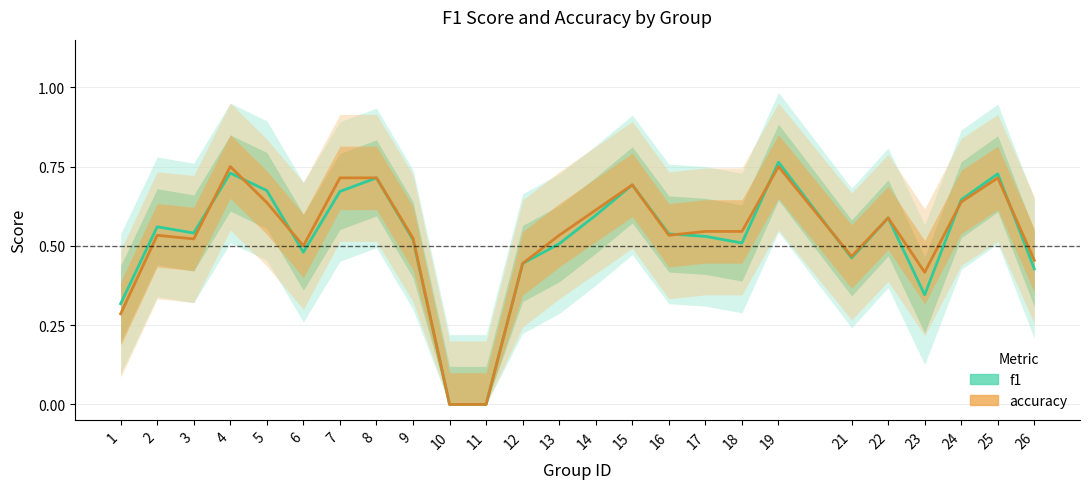

Reading left to right, transcribe all the data shown in this chart.

f1: 0.3	0.6	0.5	0.7	0.7	0.5	0.7	0.7	0.5	0.0	0.0	0.4	0.5	0.6	0.7	0.5	0.5	0.5	0.8	0.5	0.6	0.3	0.6	0.7	0.4
accuracy: 0.3	0.5	0.5	0.8	0.6	0.5	0.7	0.7	0.5	0.0	0.0	0.4	0.5	0.6	0.7	0.5	0.5	0.5	0.8	0.5	0.6	0.4	0.6	0.7	0.5